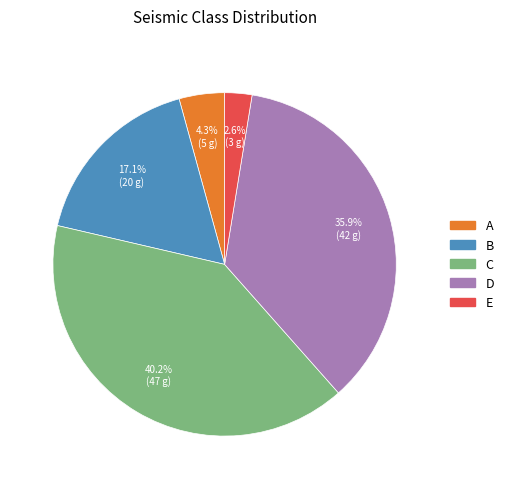

To the nearest percent, what is the difference between the D and E slice percentages?

33%